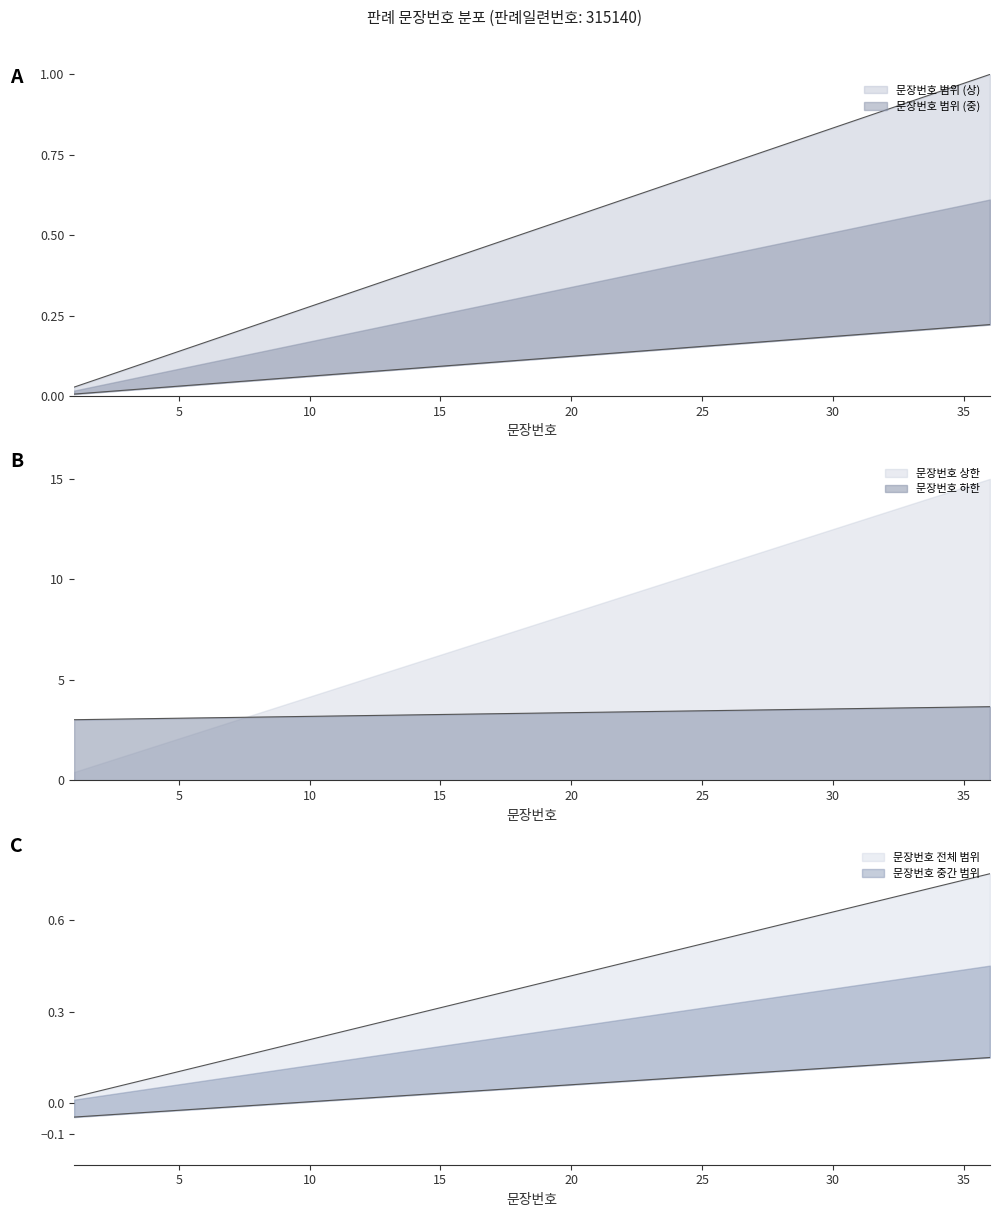

Does the chart display data point markers on the line(s)?

No